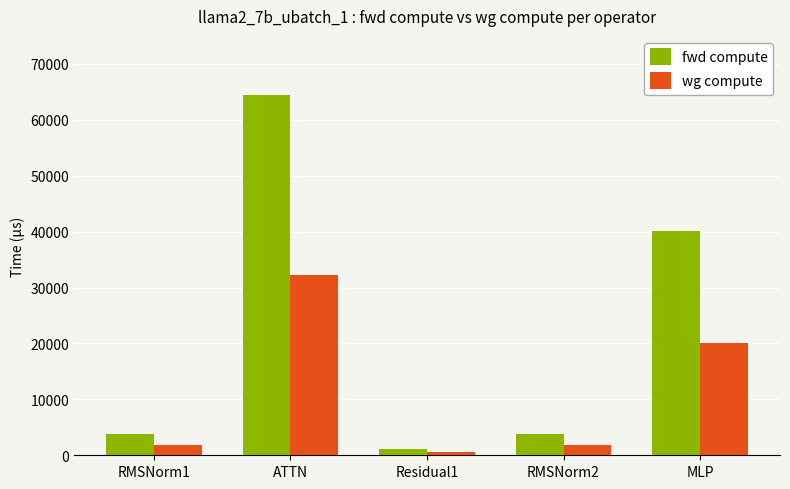

Where does the fwd compute series first go above 3796?

RMSNorm1